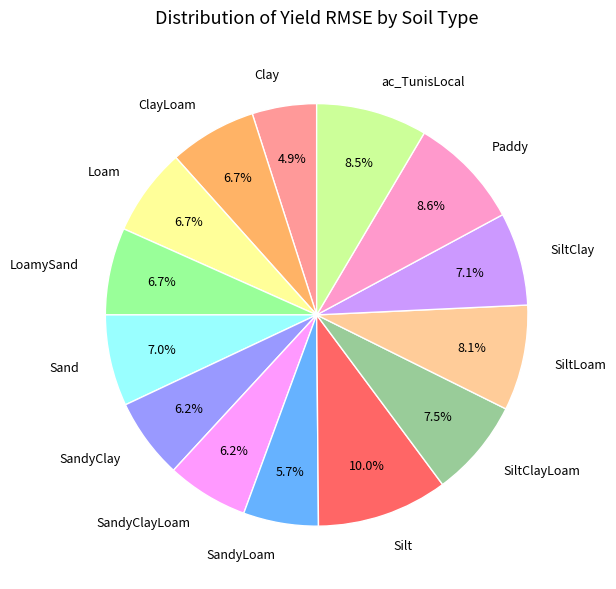

Approximately how many times larger is the value at Loam compared to SiltClayLoam?

0.9